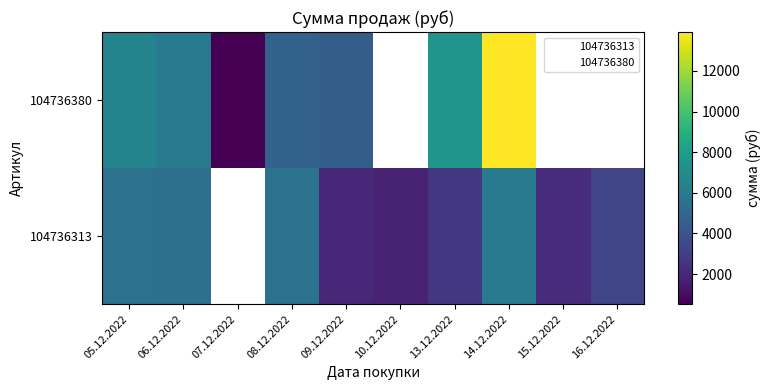

At 08.12.2022, list the series in order from smallest to largest.

104736380, 104736313